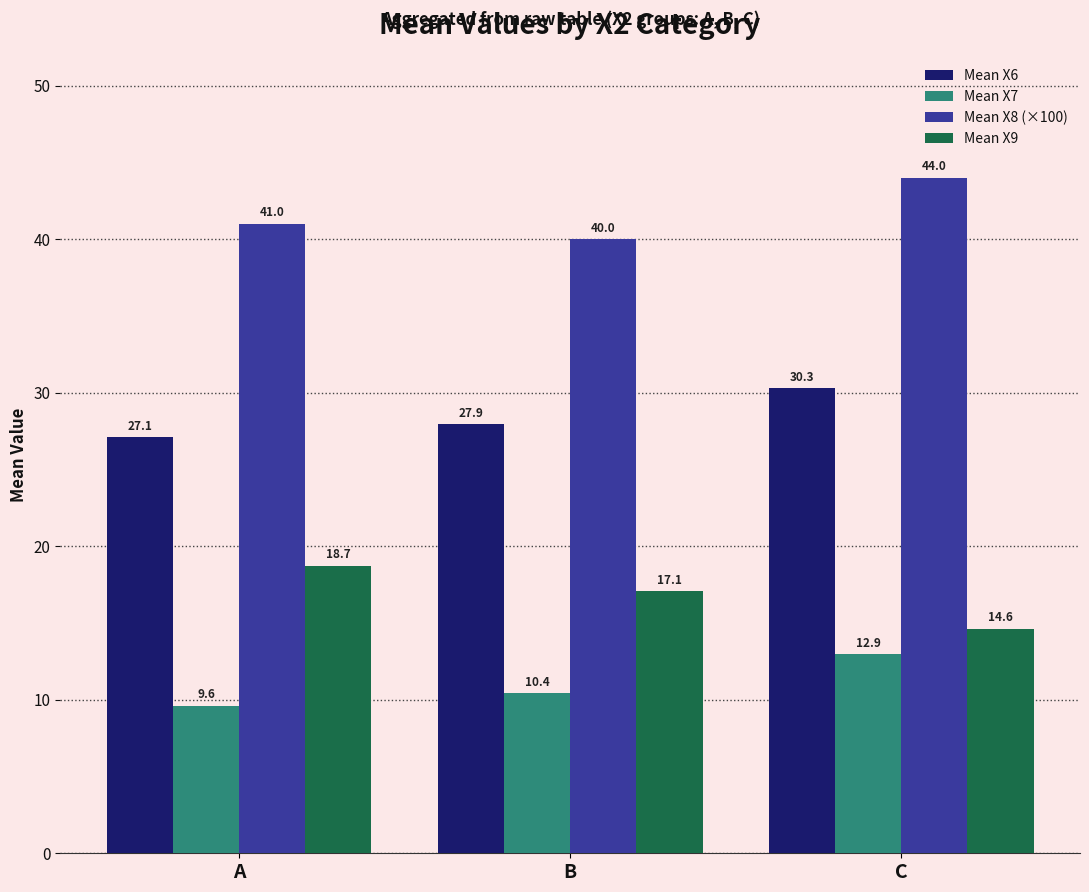

Where is Mean X8 (×100) nearest to the value 42?

A